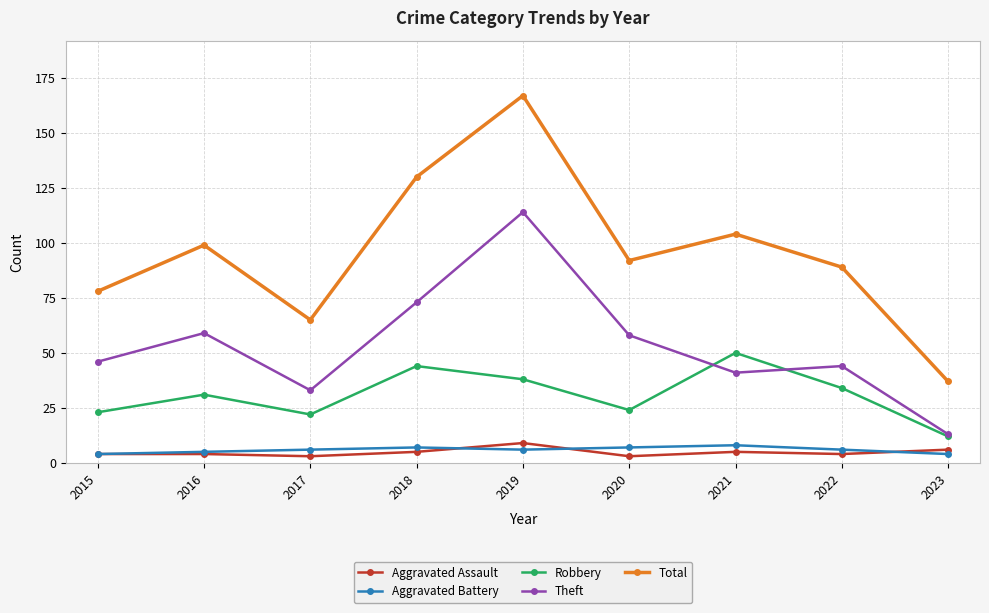

Which series has the widest spread of values?

Total